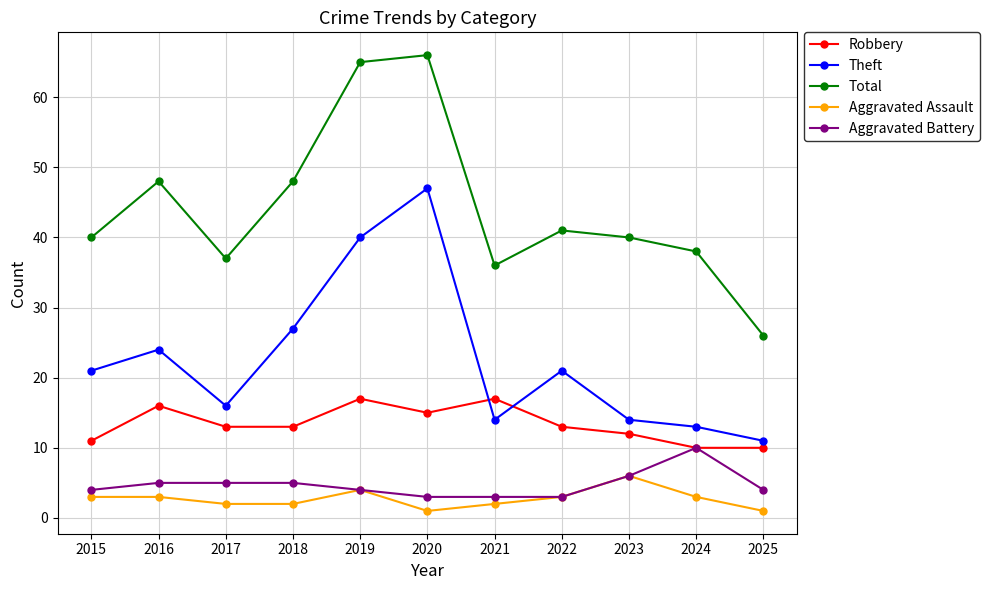

What are all the series names shown in the legend?

Robbery, Theft, Total, Aggravated Assault, Aggravated Battery